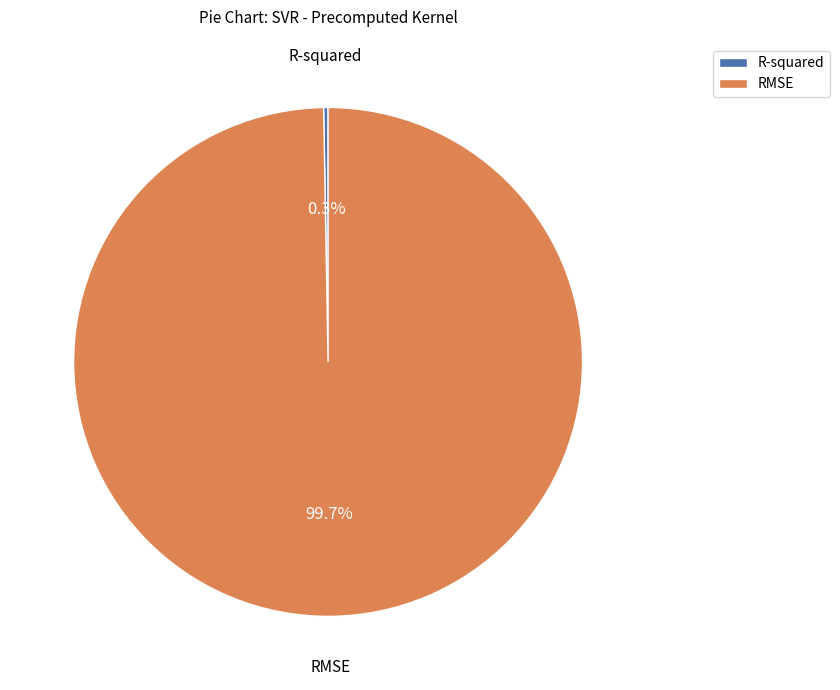

How many slices are in this pie chart?

2